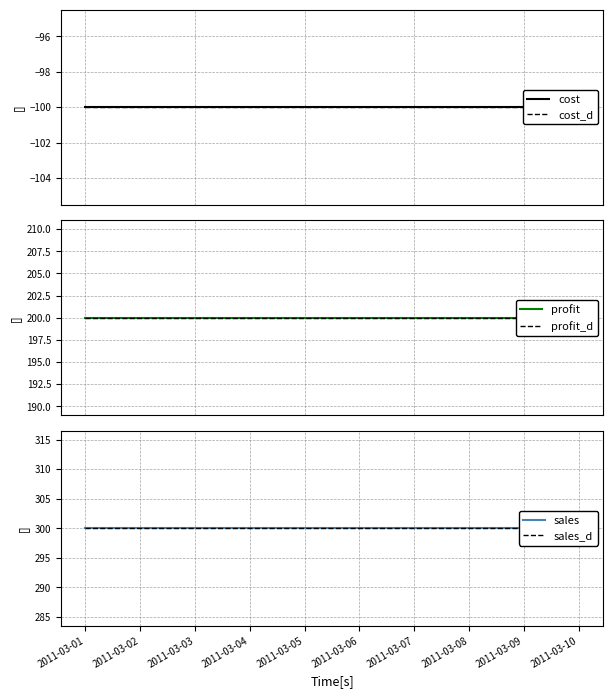

Which series has the largest total across all categories?

sales